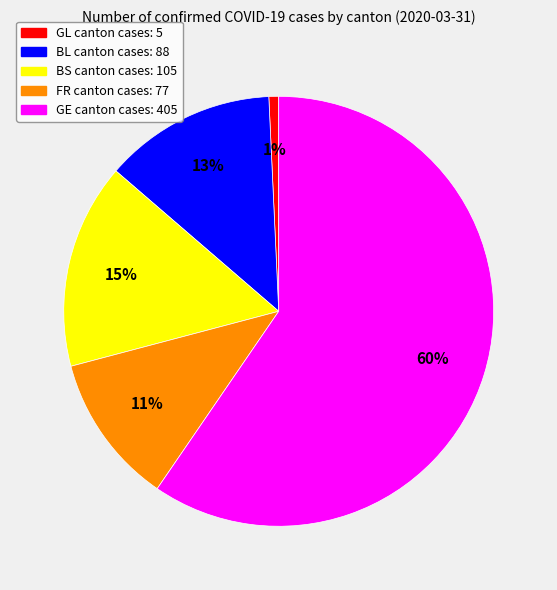

Rank the categories by value from lowest to highest.

GL, FR, BL, BS, GE